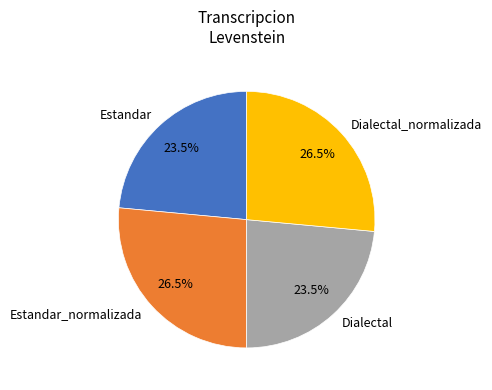

Does Estandar_normalizada represent more than half of the total?

No